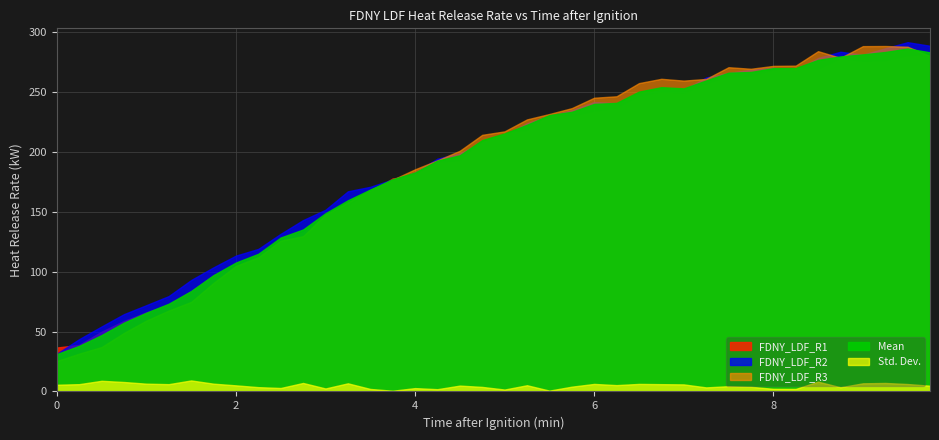

What are all the series names shown in the legend?

FDNY_LDF_R1, FDNY_LDF_R2, FDNY_LDF_R3, Mean, Std. Dev.